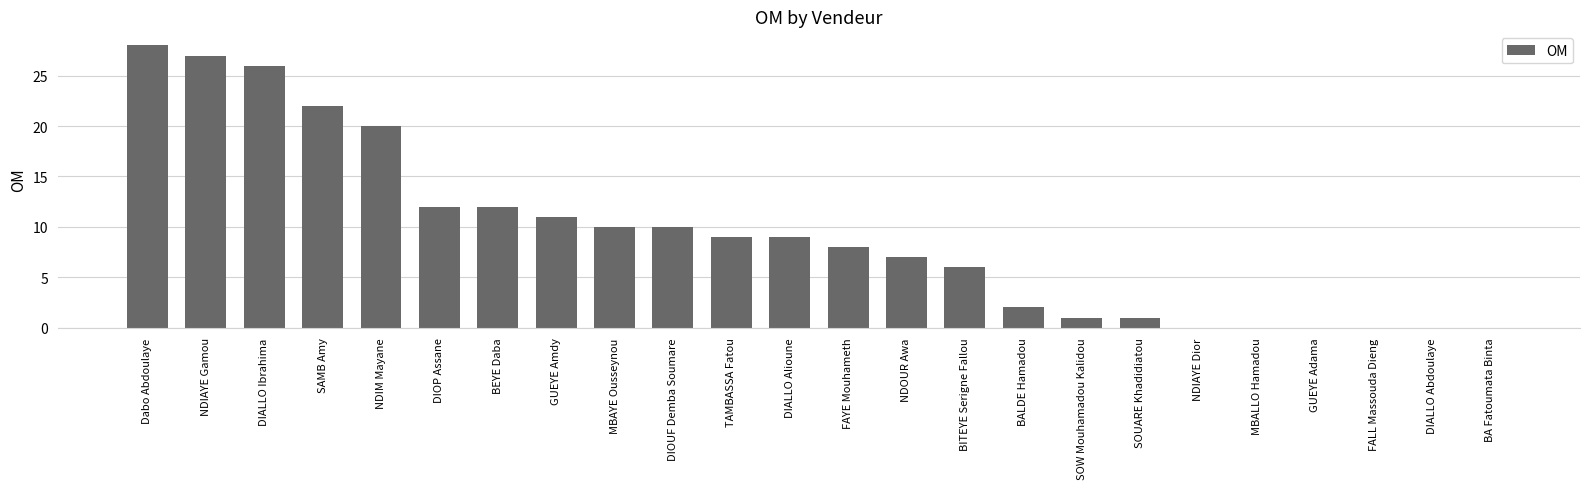

How many categories are shown in the chart?

24